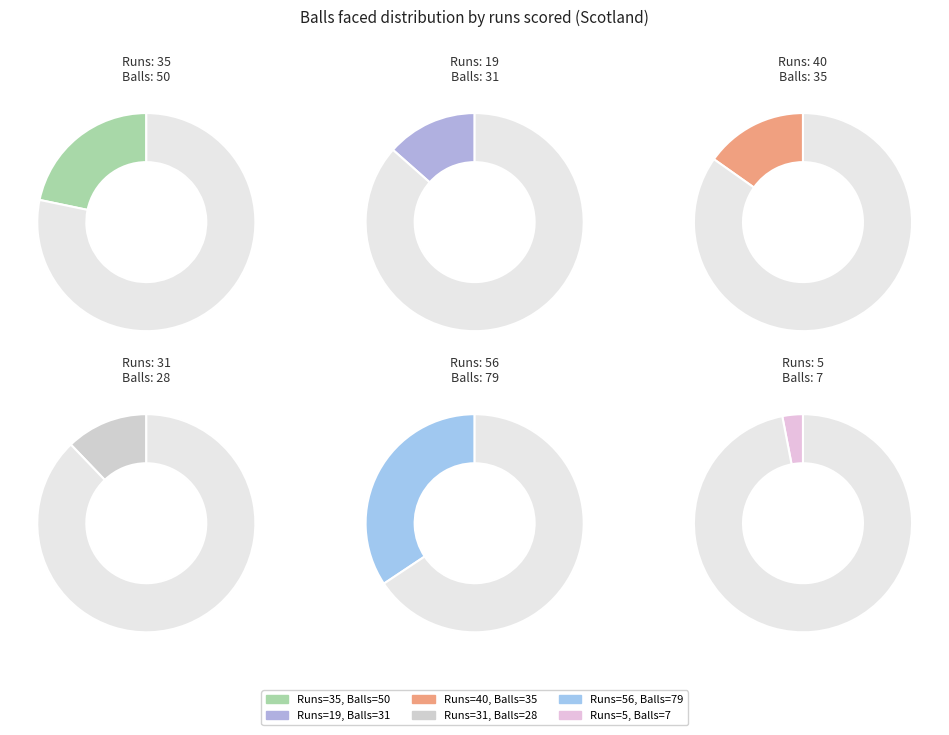

Rank the categories by value from lowest to highest.

5, 31, 19, 40, 35, 56